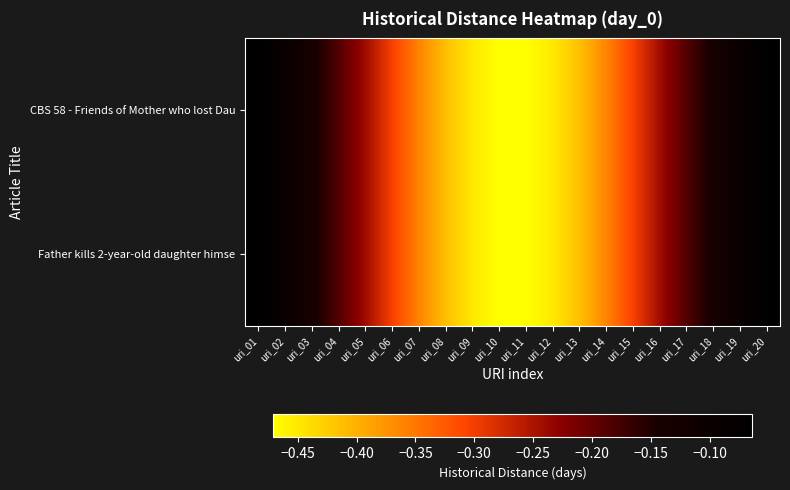

Which series has the largest total across all categories?

CBS 58 - Friends of Mother who lost Dau